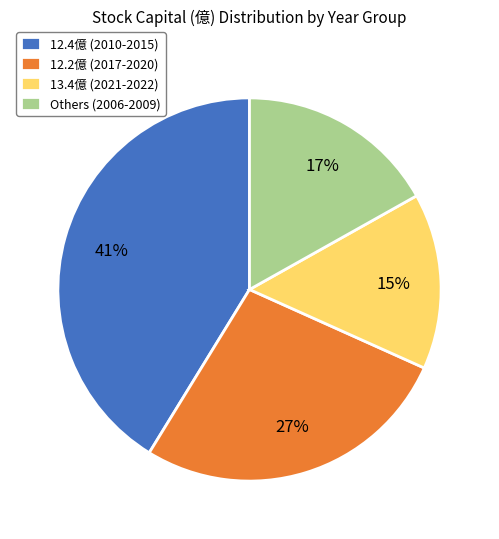

To the nearest percent, what is the combined percentage of Others (2006-2009) and 13.4億 (2021-2022)?

32%